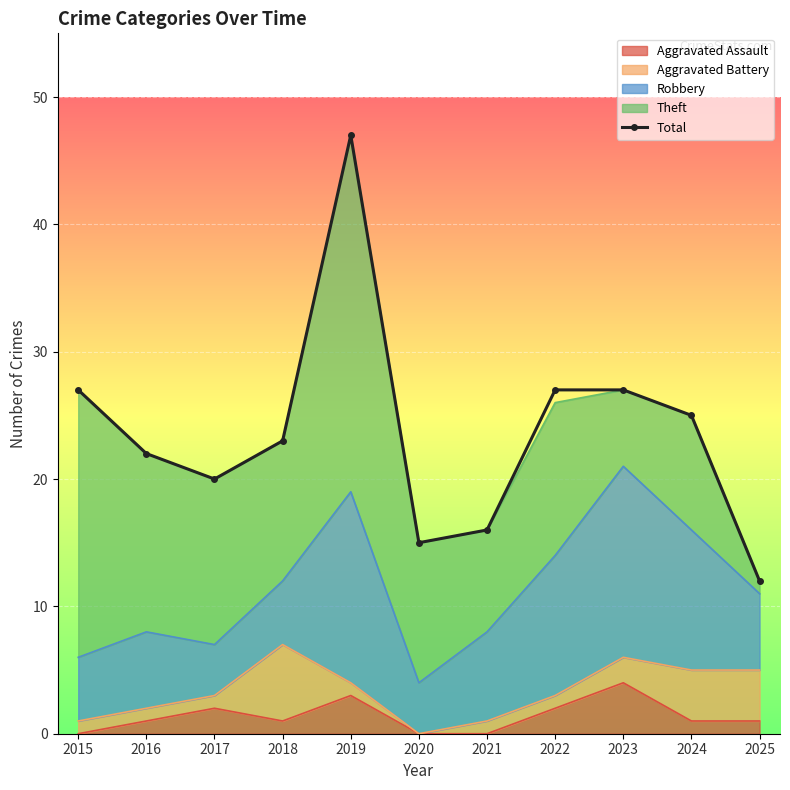

How many values exceed 23?

5